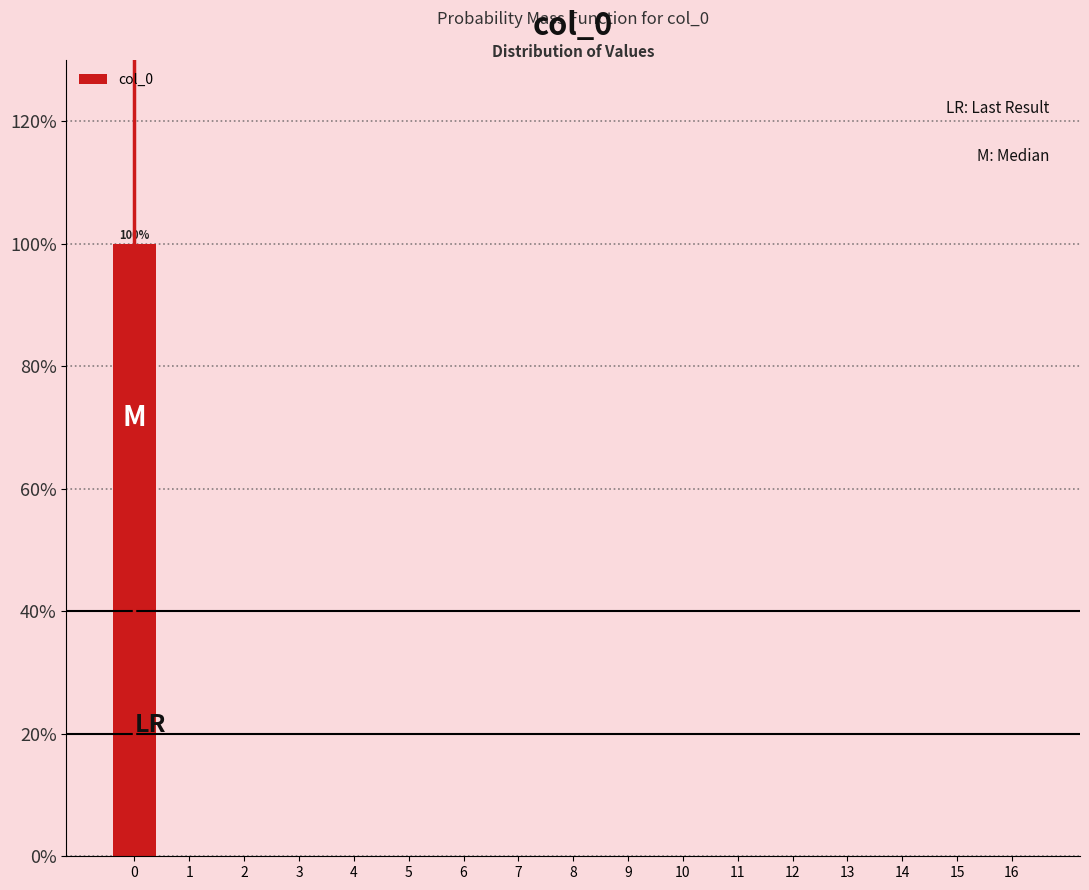

Which range on the x-axis has the tallest bar?

-0.5 to 0.5